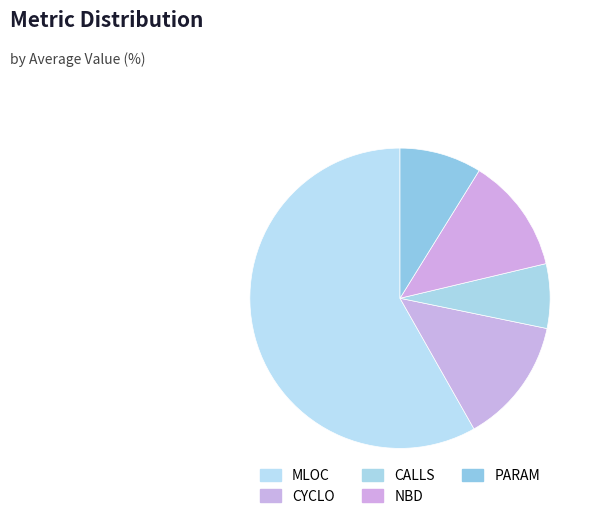

Rank the categories by value from lowest to highest.

CALLS, PARAM, NBD, CYCLO, MLOC